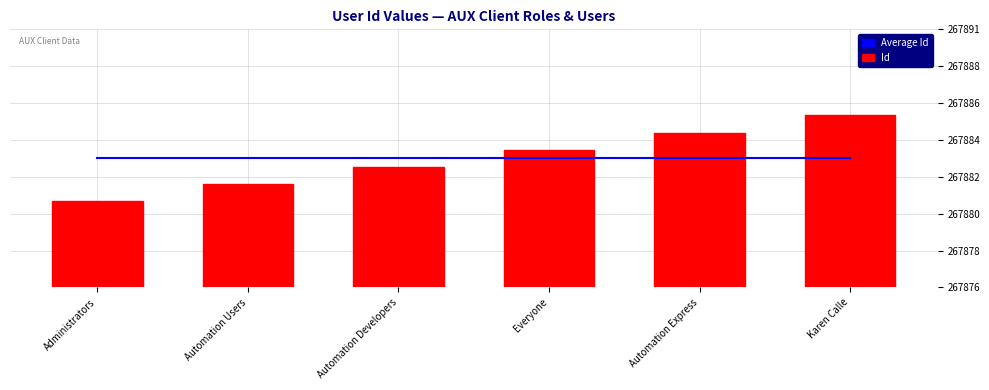

Reading left to right, transcribe all the data shown in this chart.

Average Id: 267883.5	267883.5	267883.5	267883.5	267883.5	267883.5
Id: 267881.0	267882.0	267883.0	267884.0	267885.0	267886.0